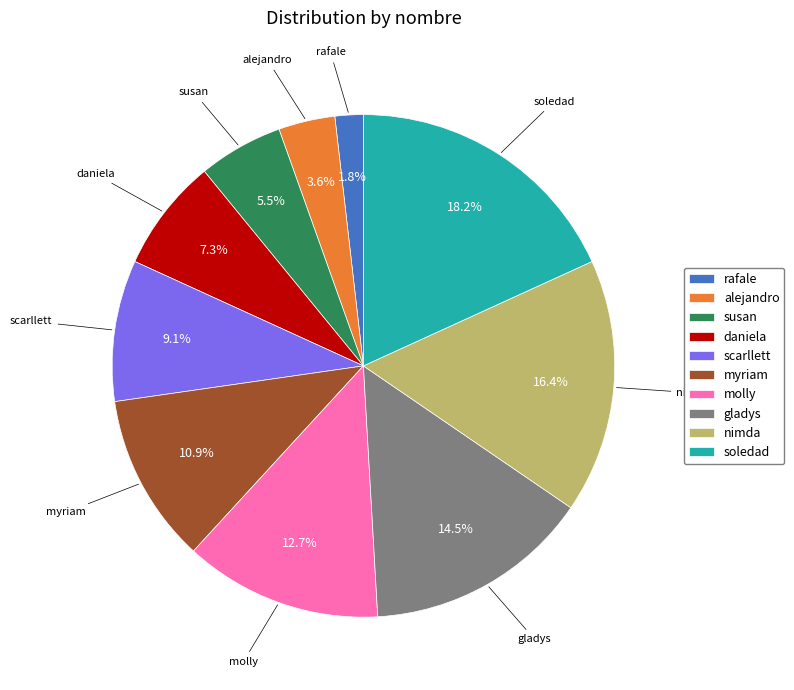

What is the smallest slice in the pie chart?

rafale